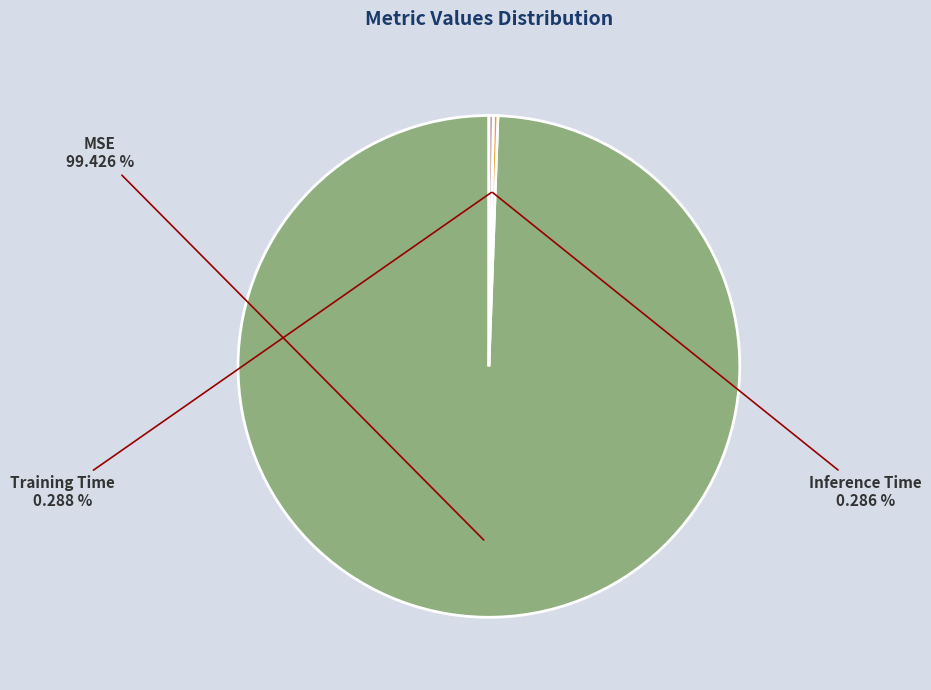

What is the largest slice in the pie chart?

MSE